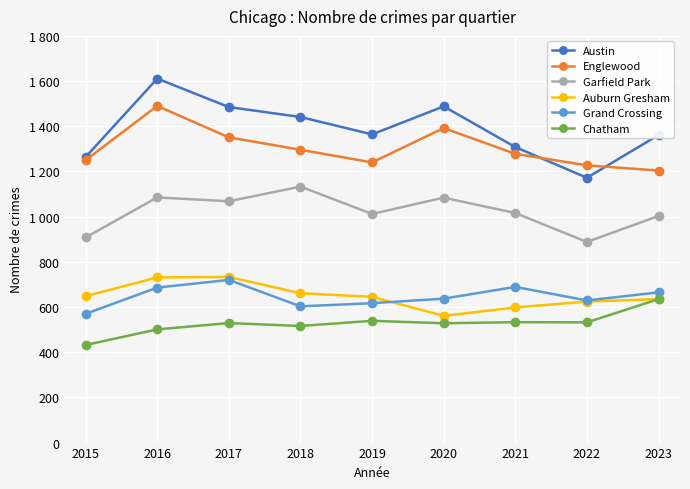

Which category has the lowest value in the Austin series?

2022